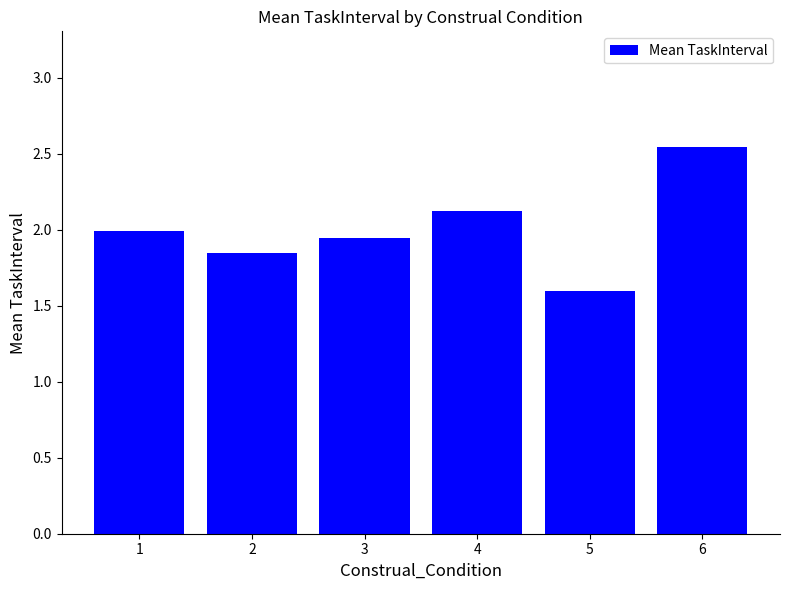

At which label is the value closest to 2?

1